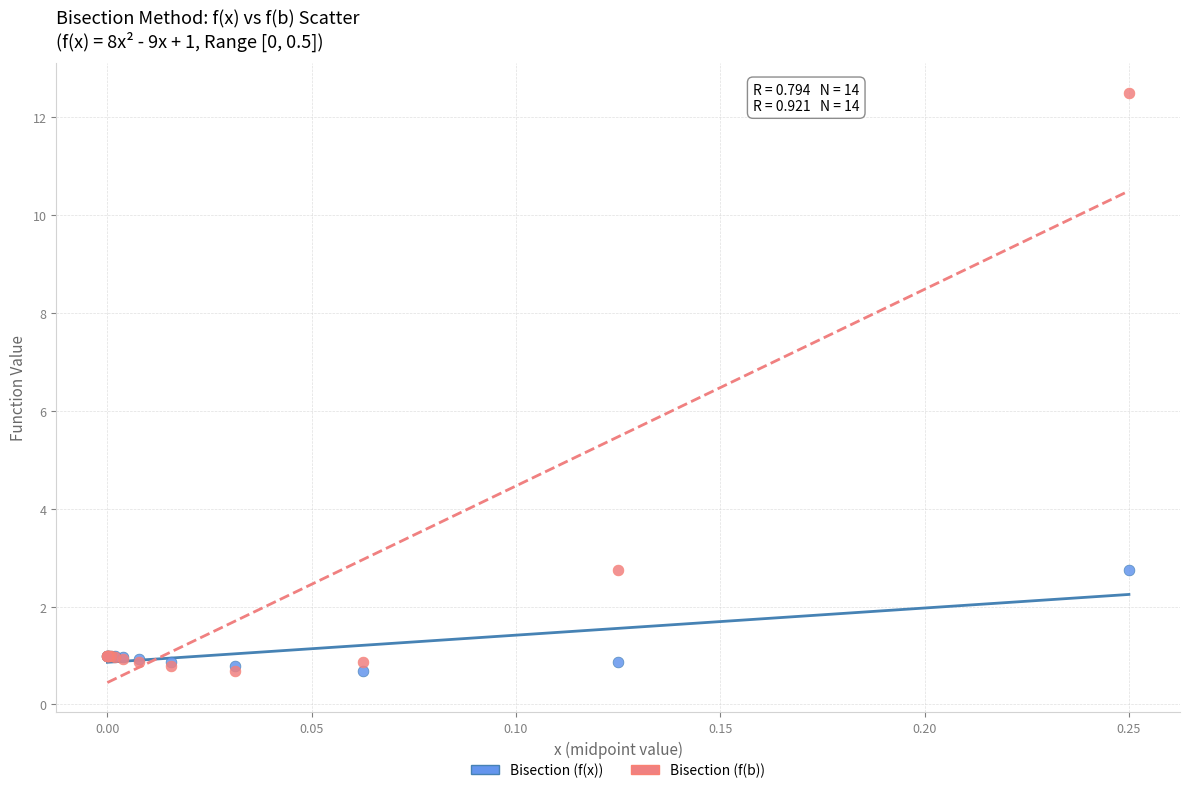

What are all the series names shown in the legend?

Bisection (f(x)), Bisection (f(b))